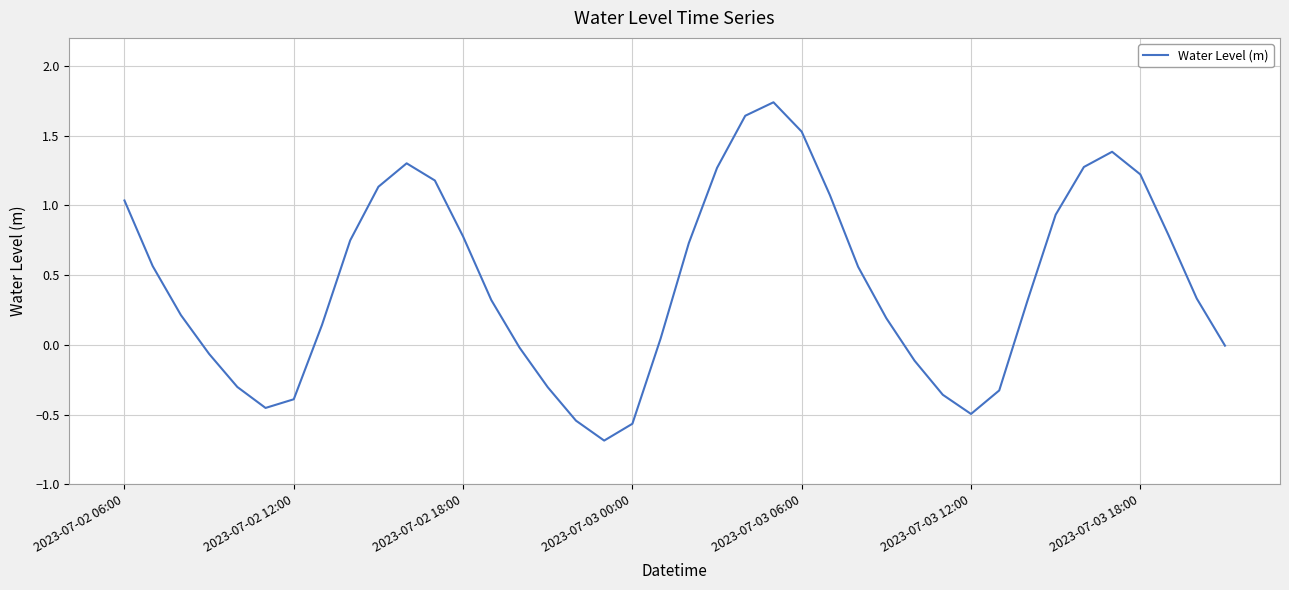

What is the difference between the maximum and minimum values?

2.4